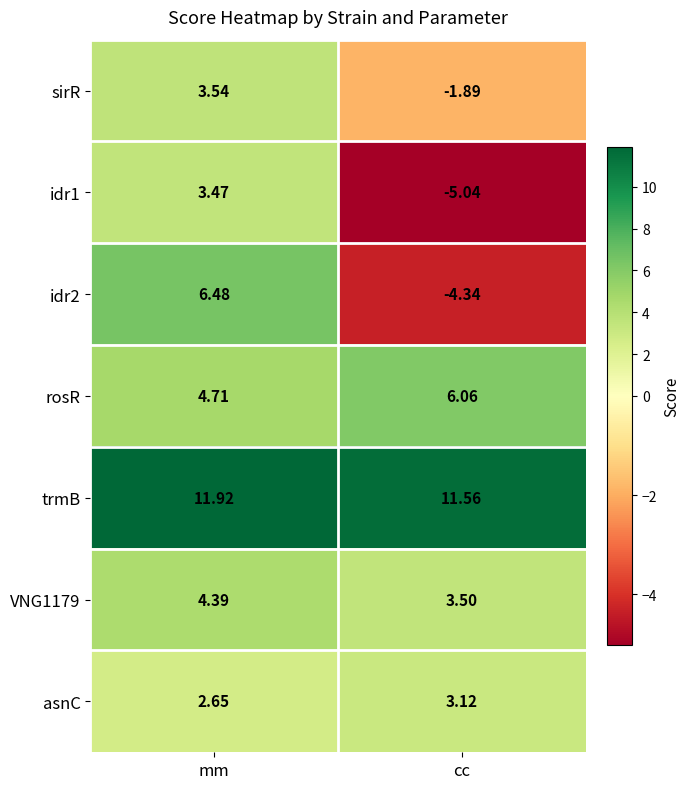

At which label is asnC closest to 2?

mm